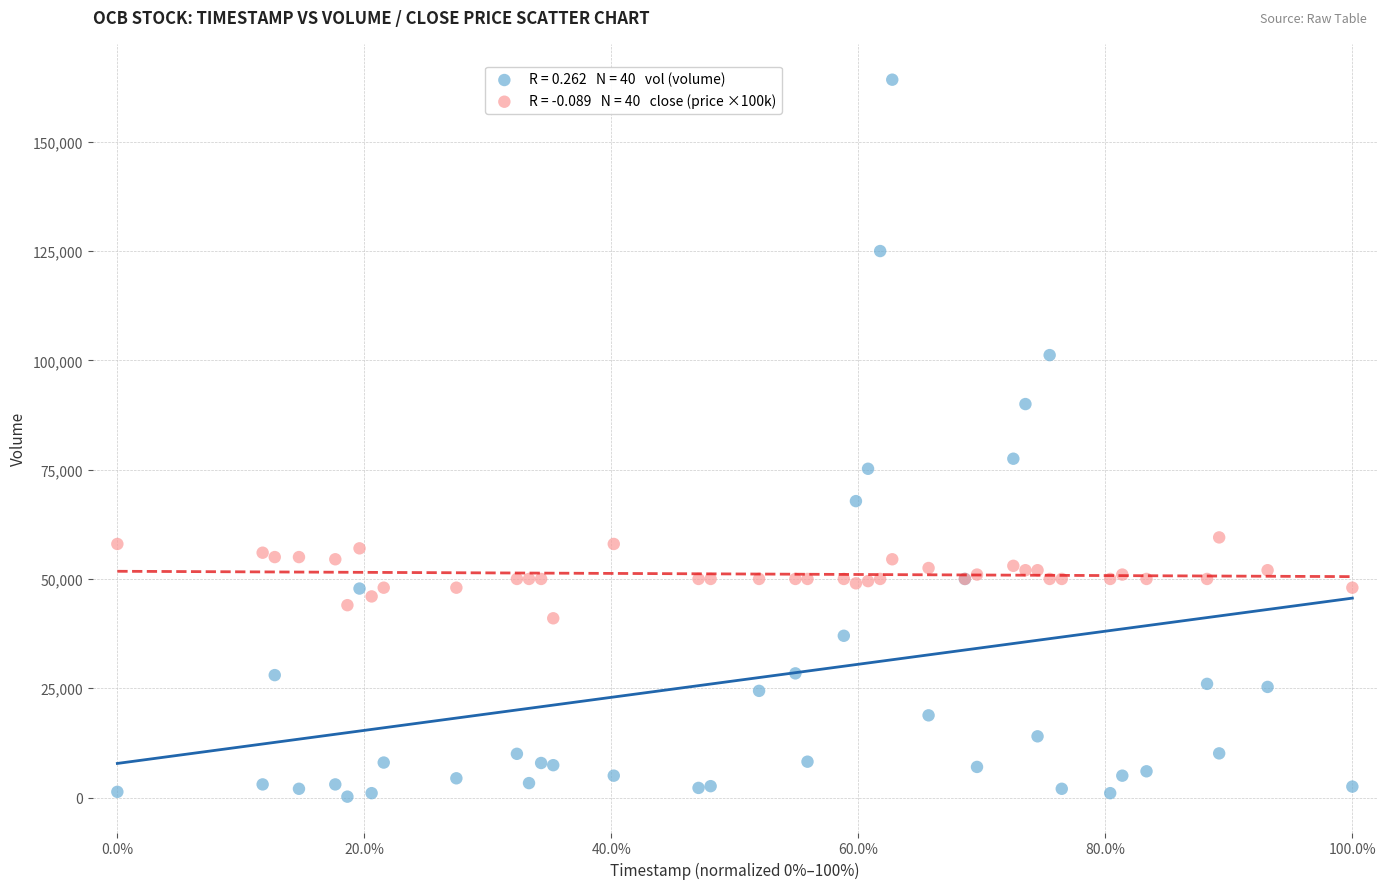

Across all series, what Y value is closest to 82200?

77500.0